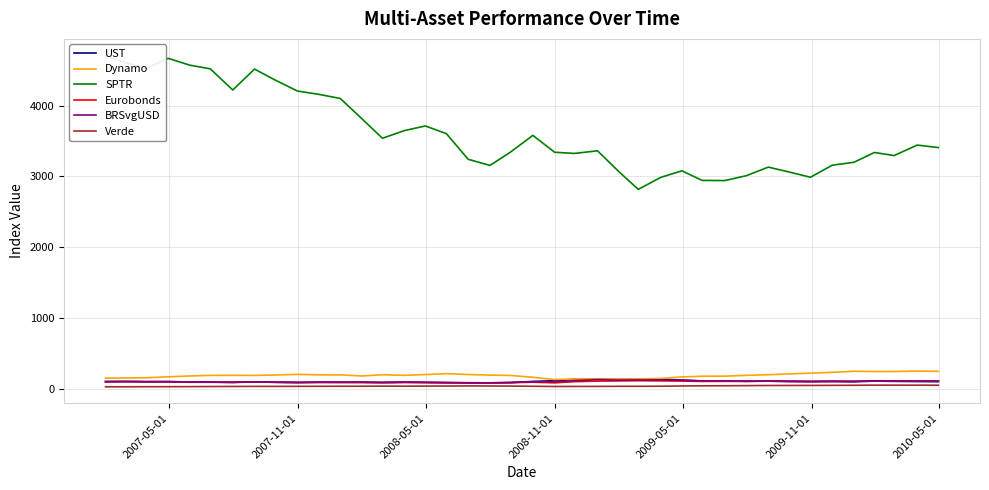

What is the lowest value of the Dynamo series?

128.7